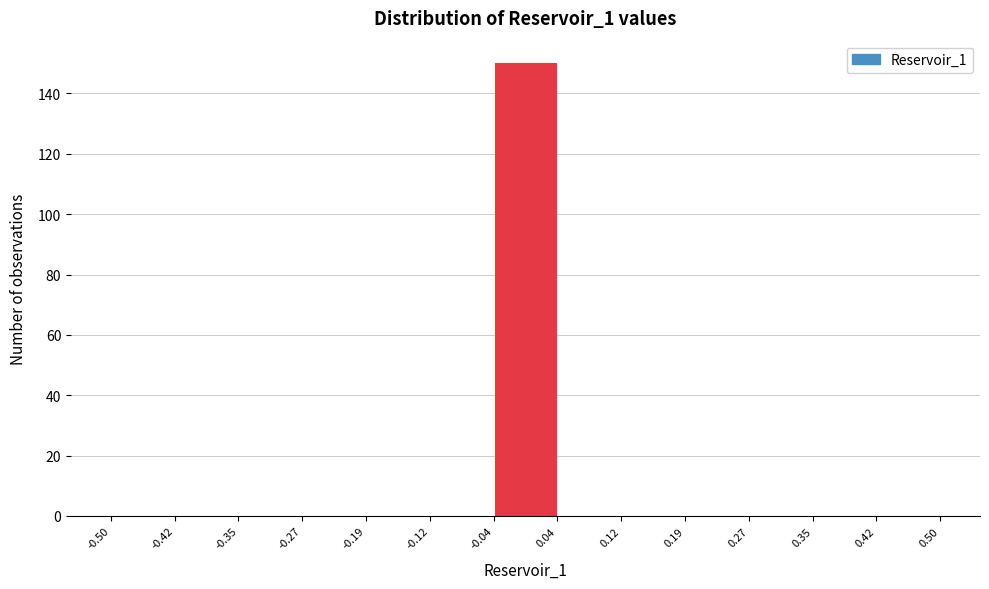

What is the height of the bar covering -0.04 to 0.04 on the x-axis? The values are not printed on the chart, so give them approximately, as read against the axis.

150